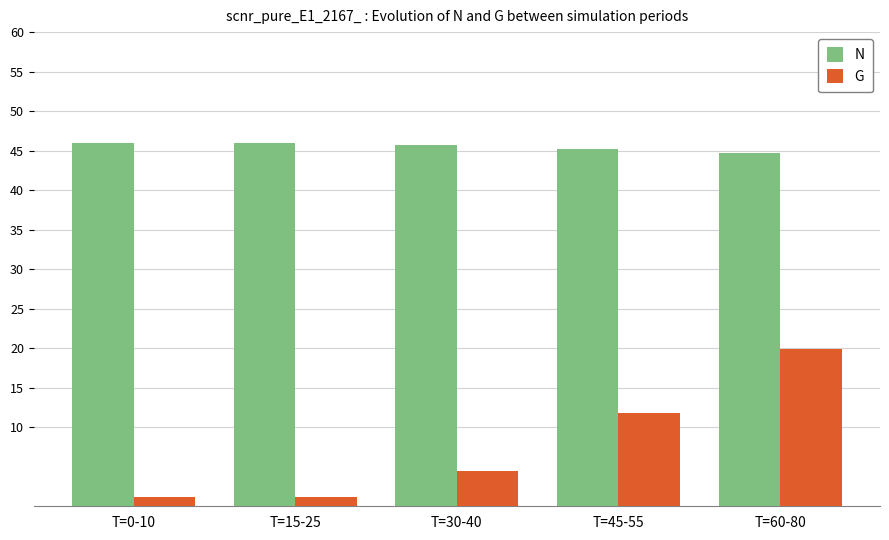

Is it true that N equals 46.0 at T=0-10?

True